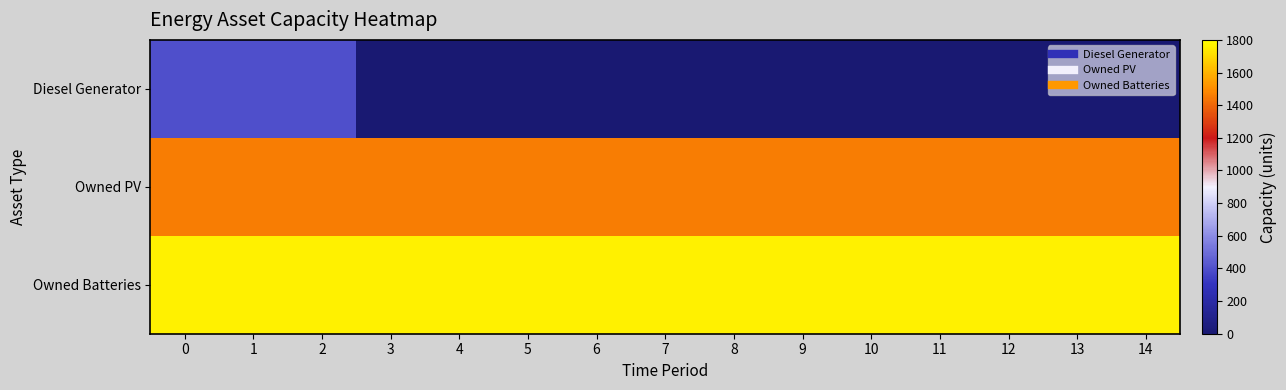

Rank the series by their maximum value, from highest to lowest.

Owned Batteries, Owned PV, Diesel Generator